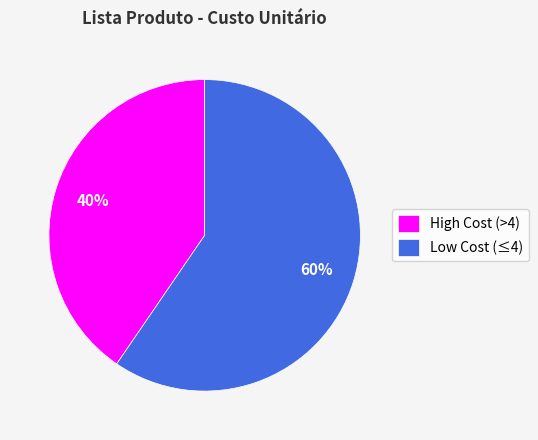

Rank the categories by value from highest to lowest.

Low Cost (≤4), High Cost (>4)